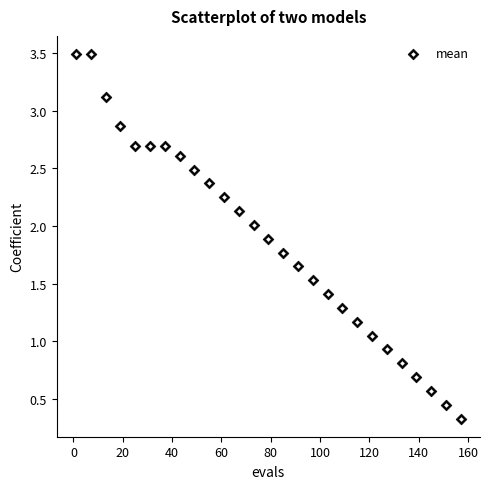

What is the range of Y values (max minus min)?

3.2